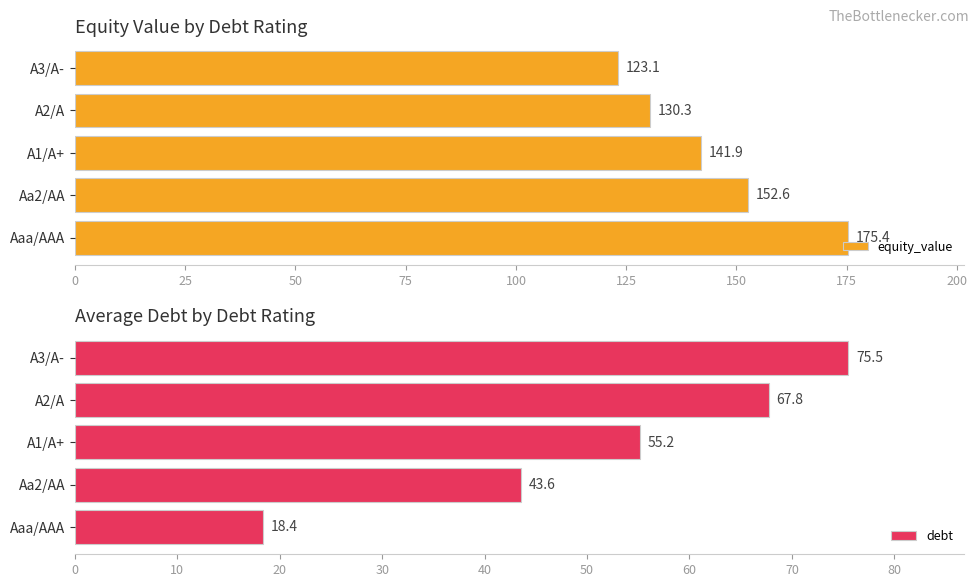

What is the sum of all equity_value values?

723.3